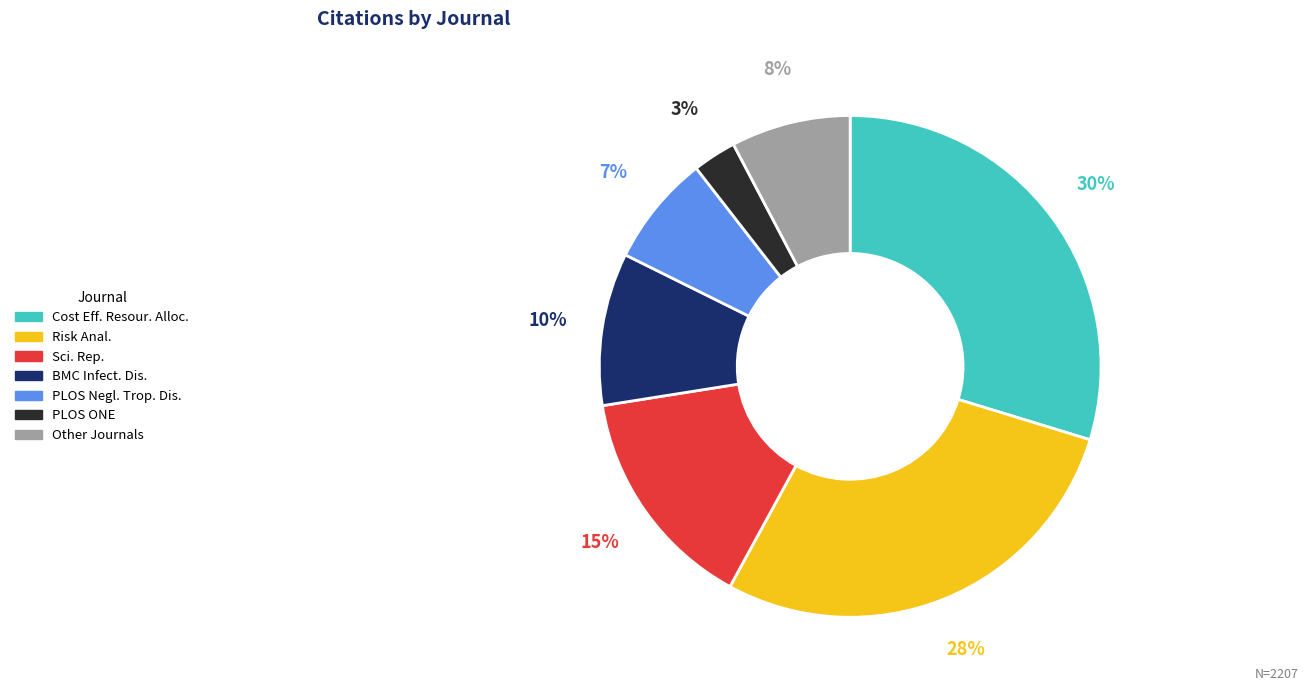

Which category has the smallest portion of the pie?

PLOS ONE